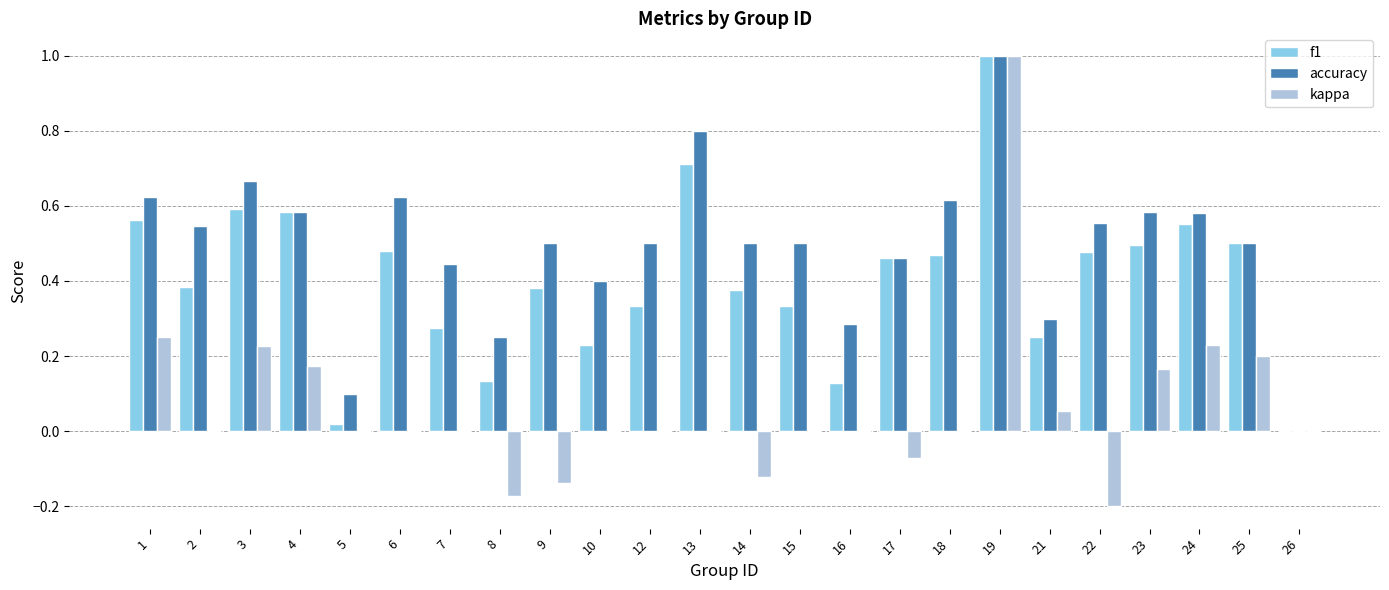

What is the sum of all f1 values?

9.7